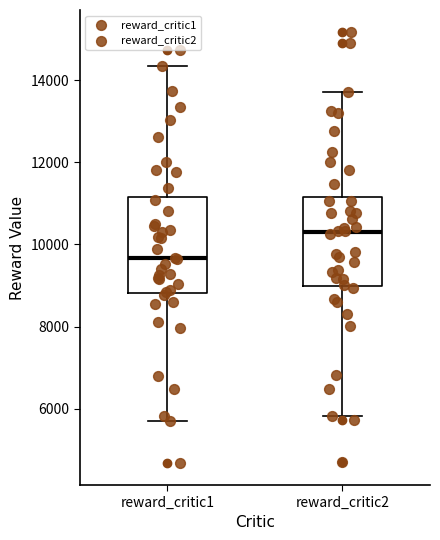

Which box has the lowest median line?

reward_critic1